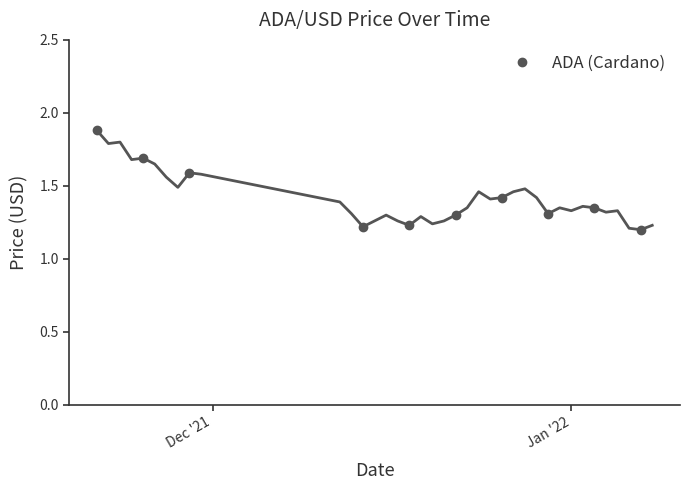

Does the chart have visible grid lines?

No